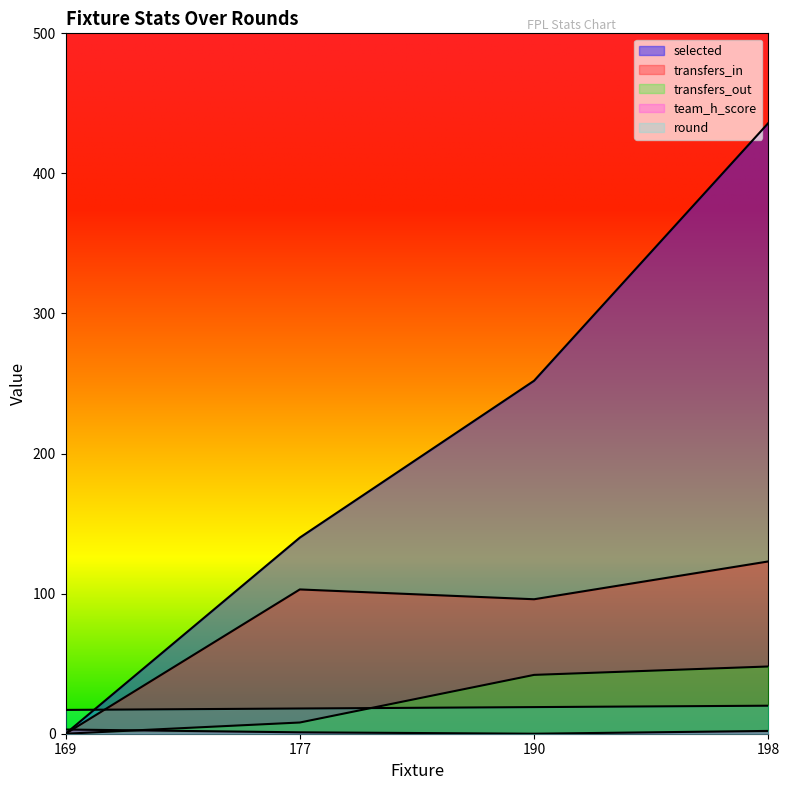

Where does the transfers_out series first go above 42?

198